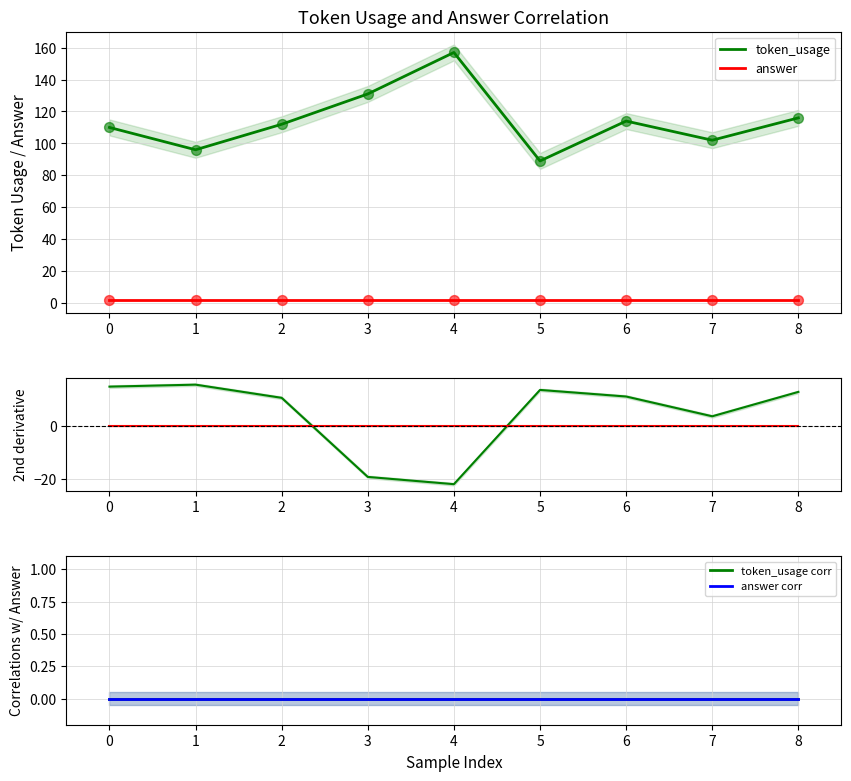

Which series has the widest spread of Y values?

token_usage